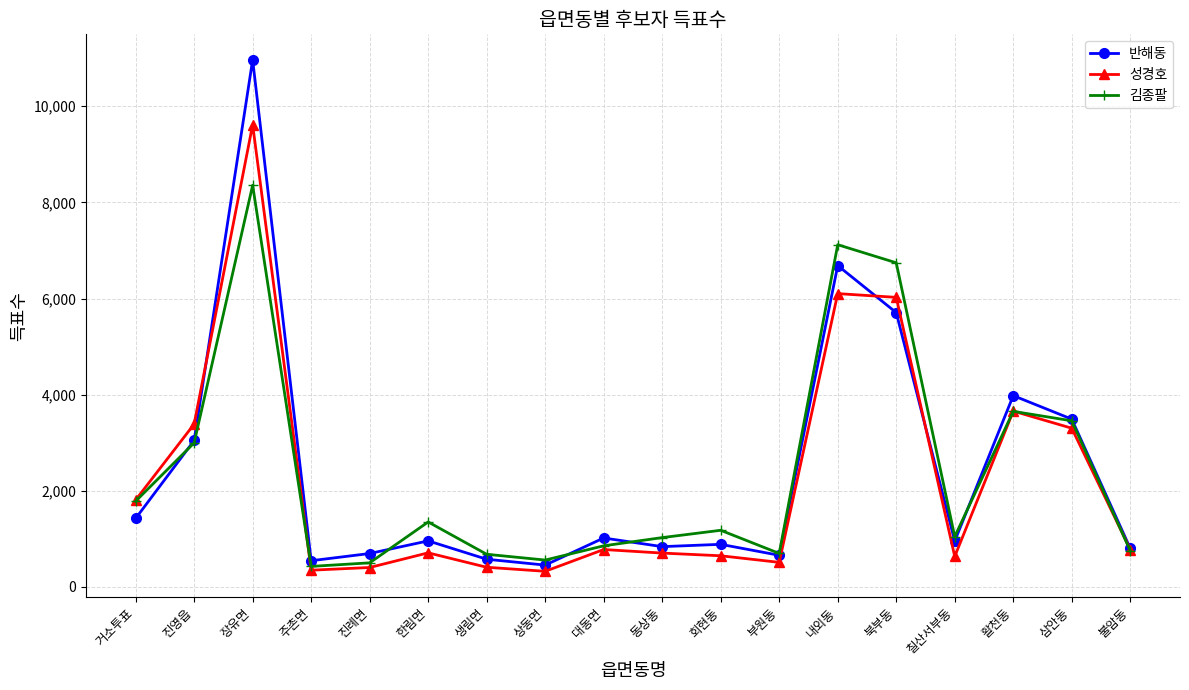

What is the highest value of the 김종팔 series?

8356